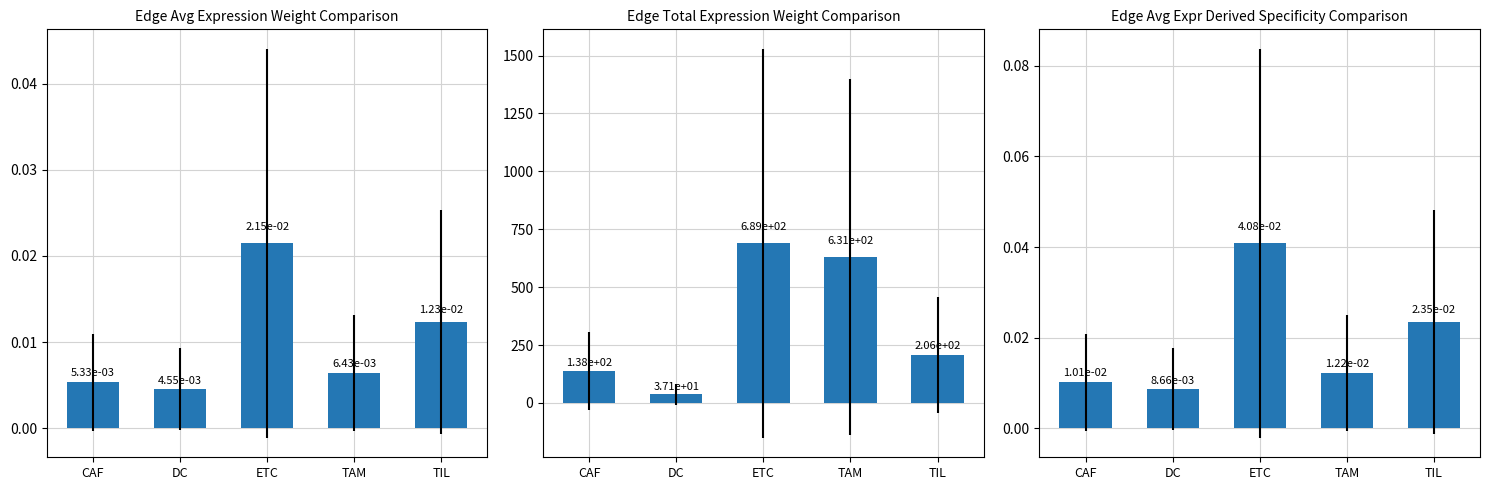

Does the chart contain any negative values?

No